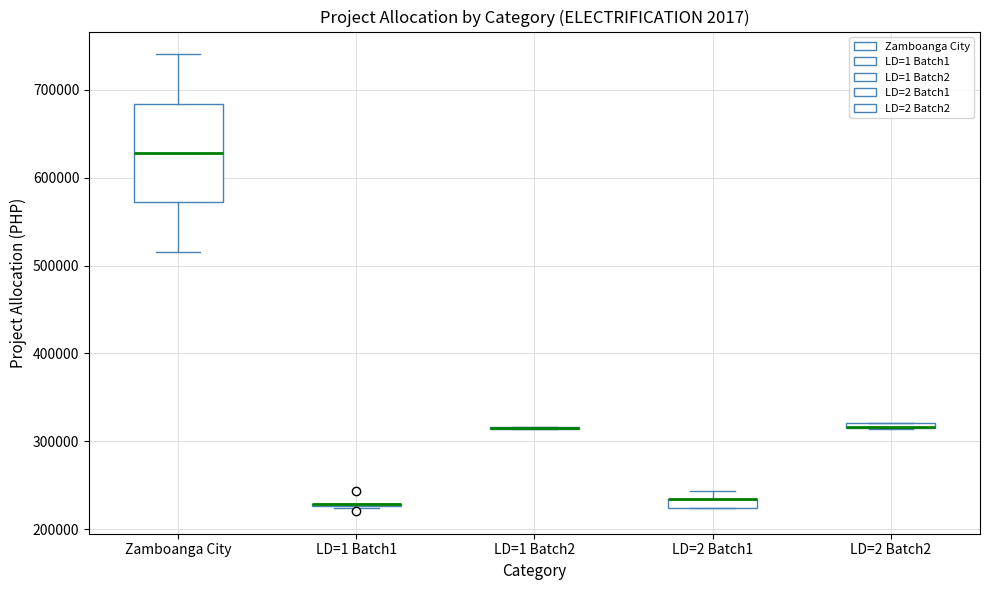

Where is the upper edge of the box for LD=2 Batch2 on the y-axis? The values are not printed on the chart, so give them approximately, as read against the axis.

320000